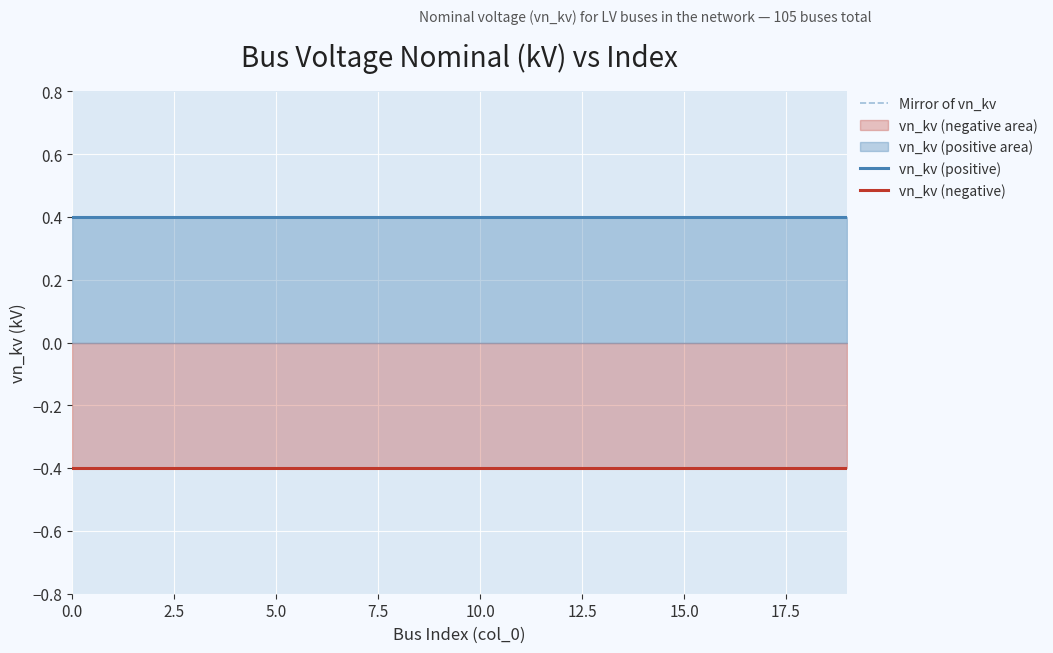

The vn_kv (positive) series shows 0.4 at 5.0. True or false?

True